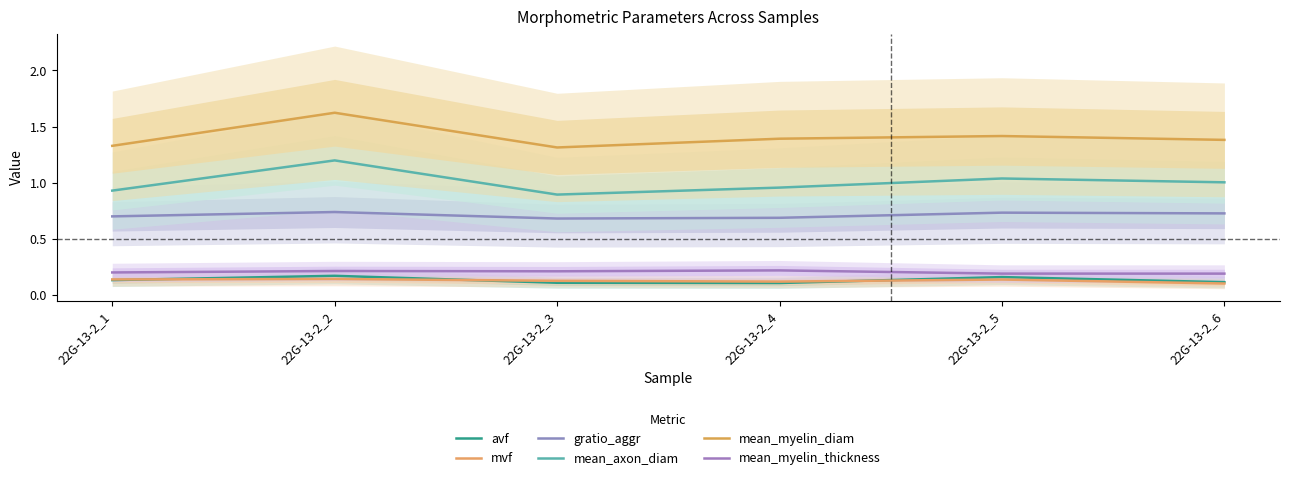

The avf series shows 0.1 at 22G-13-2_5. True or false?

False